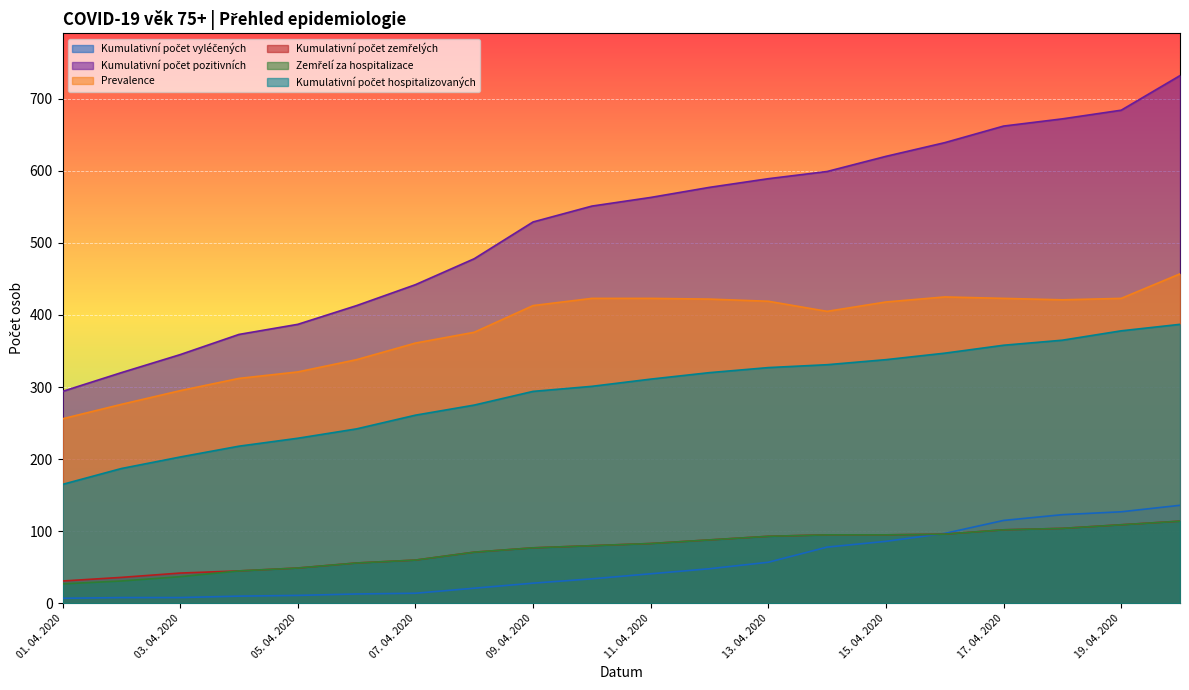

The Kumulativní počet pozitivních series shows 345 at 03. 04. 2020. True or false?

True